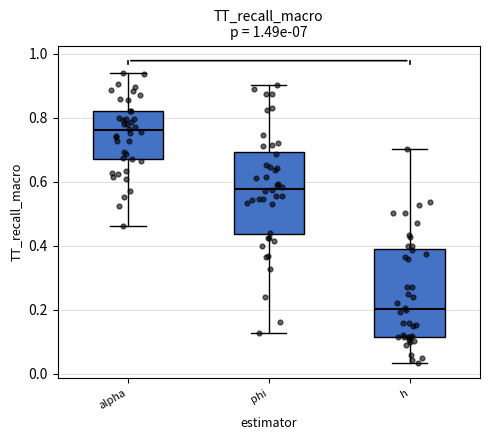

Which box has the lowest median line?

h